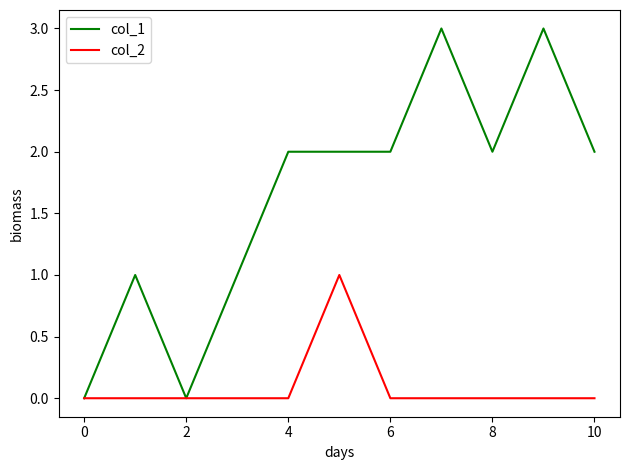

How many col_2 values are between 0 and 1?

11